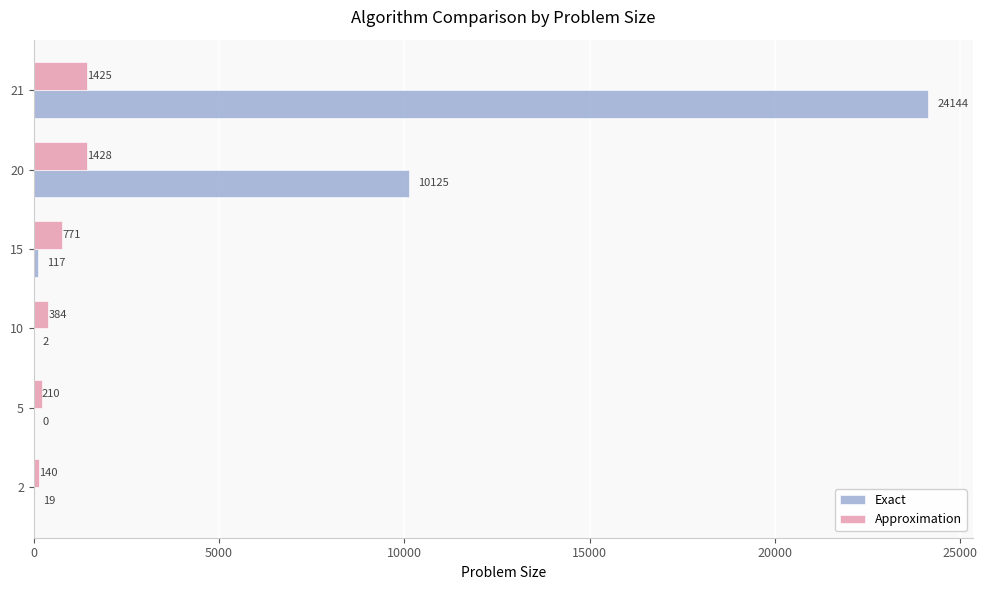

How many data points does each series have?

6